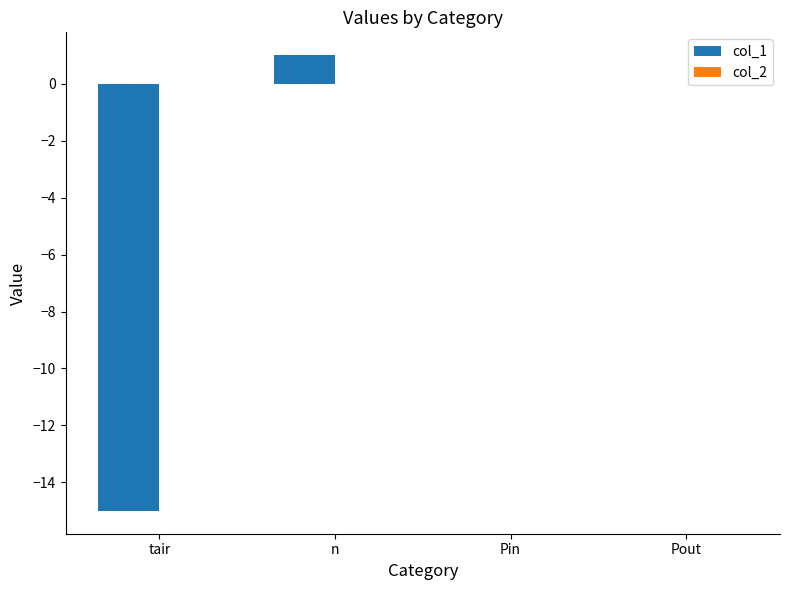

Which has a higher value, Pin or n?

n